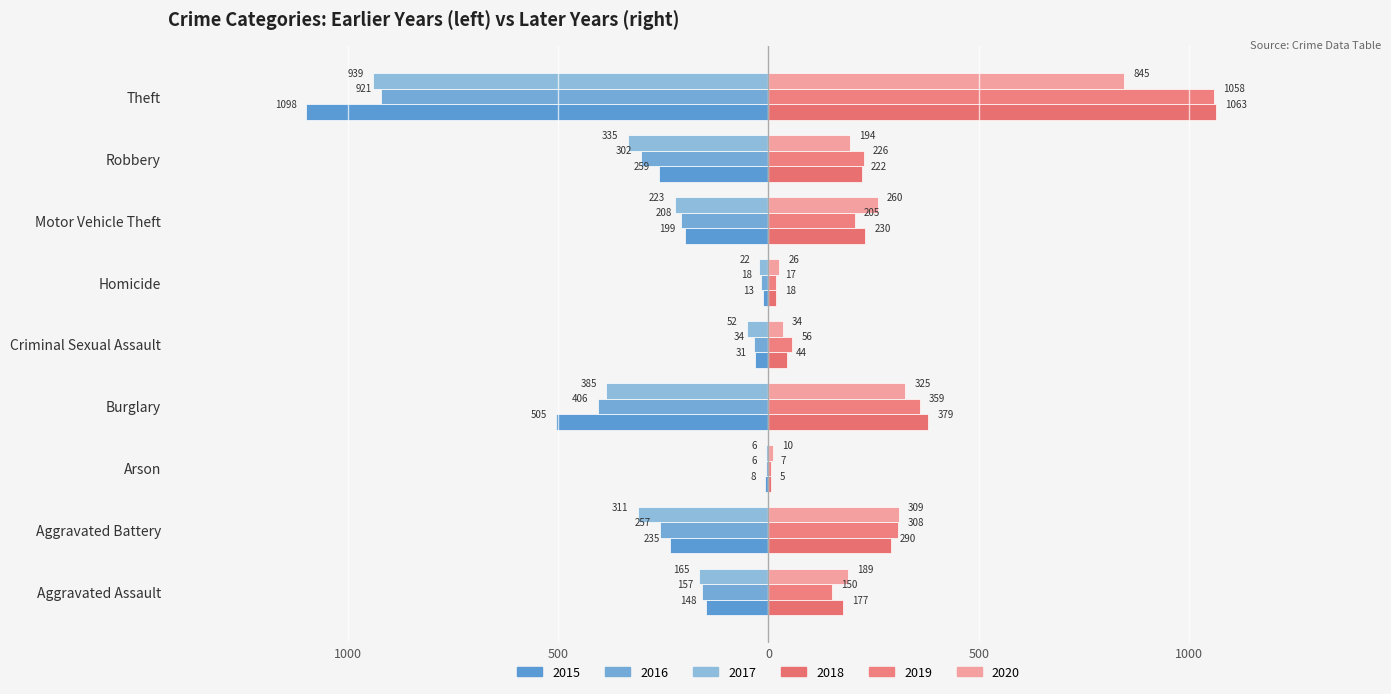

What is the sum of all 2019 values?

2386